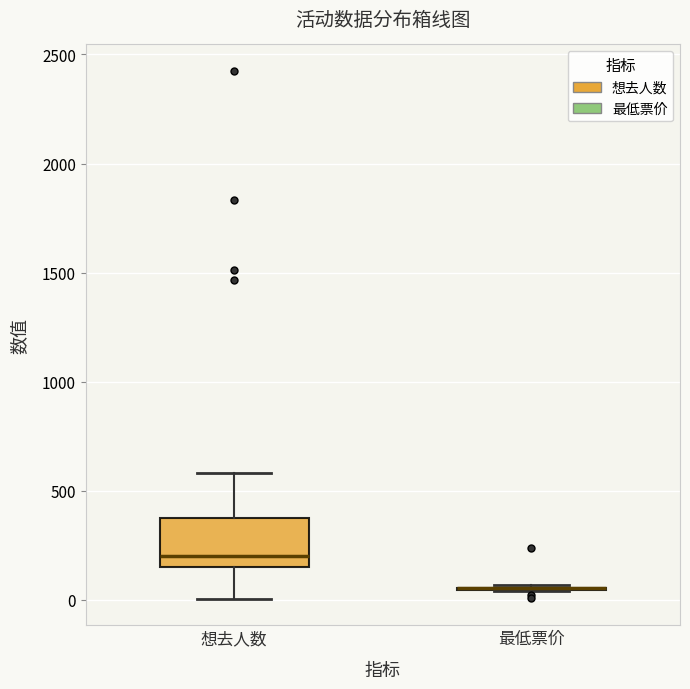

Which box is the tallest, from its lower edge to its upper edge?

想去人数